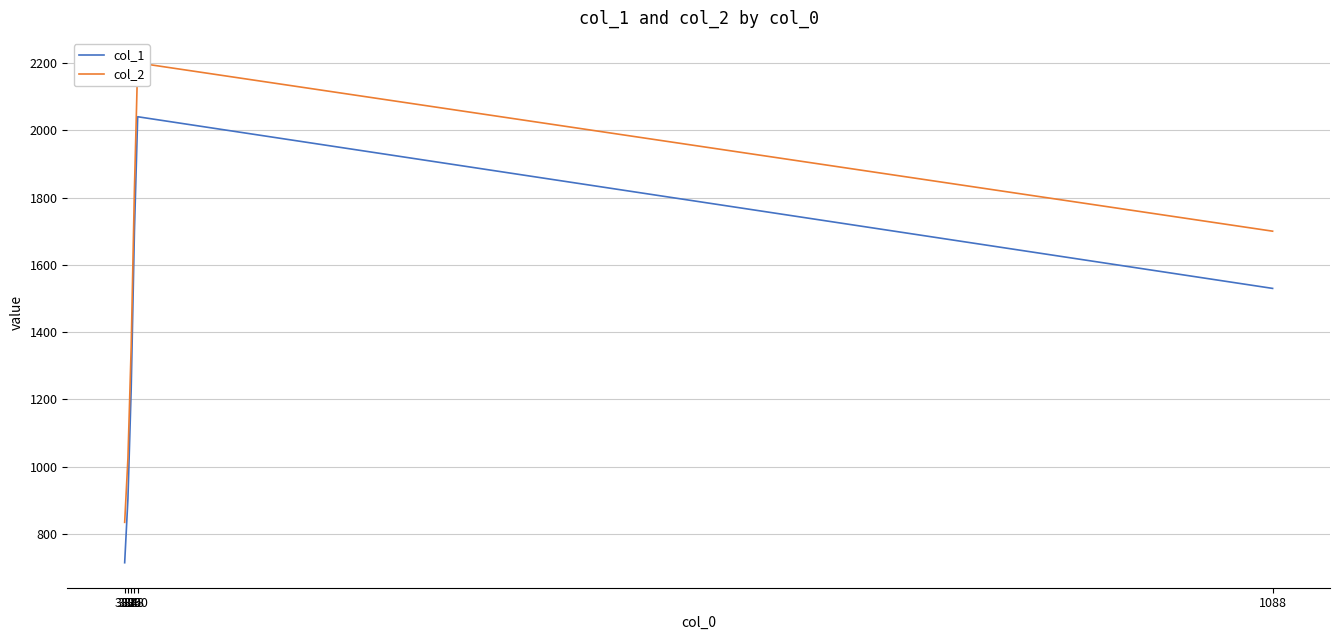

What is the difference between the second highest and minimum values in the col_2 series?

990